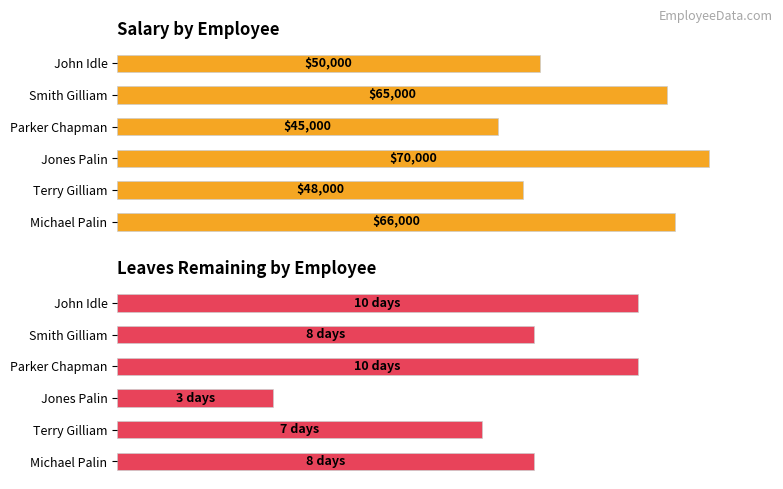

True or false: Leaves Remaining has a value of 3 at John Idle.

False